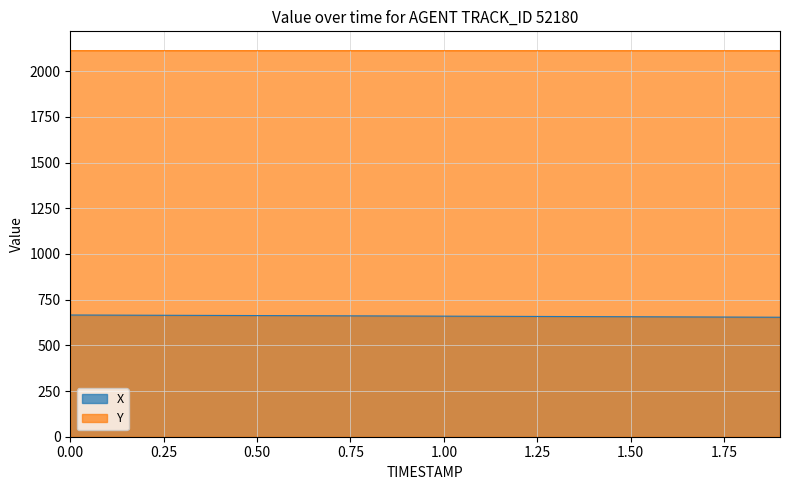

Is the value of X at 0.1 greater than the value of Y at 1.8?

No